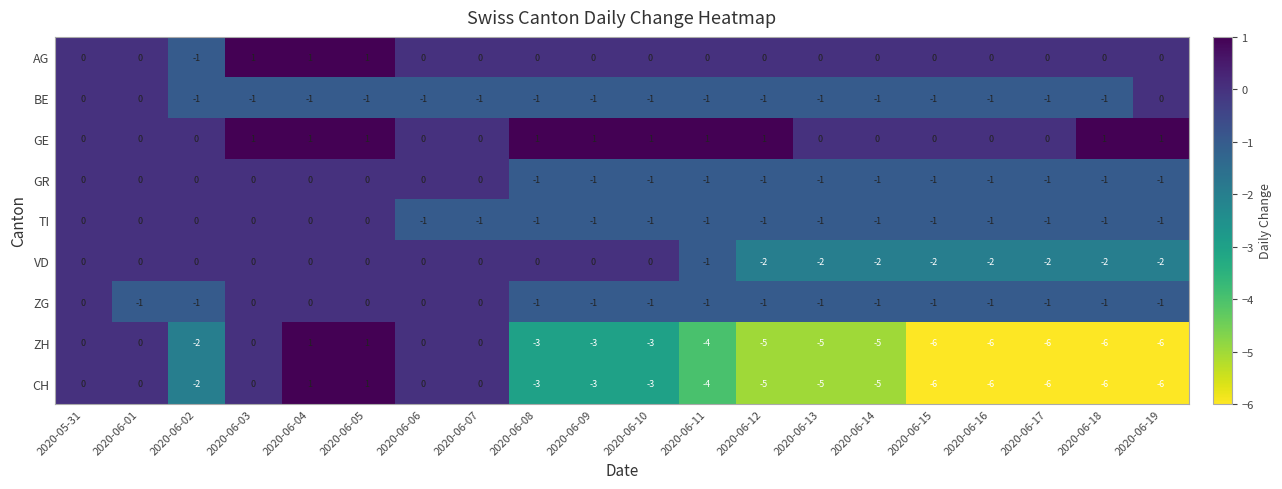

The value of CH at 2020-06-17 is -11. True or false?

False